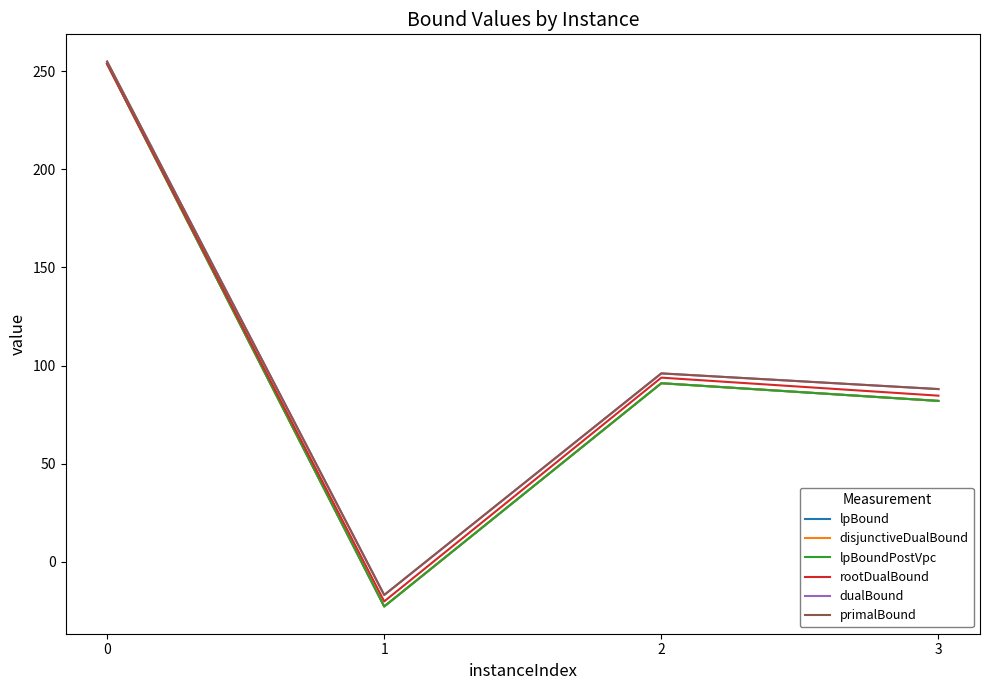

What is the sum of all lpBound values?

403.9